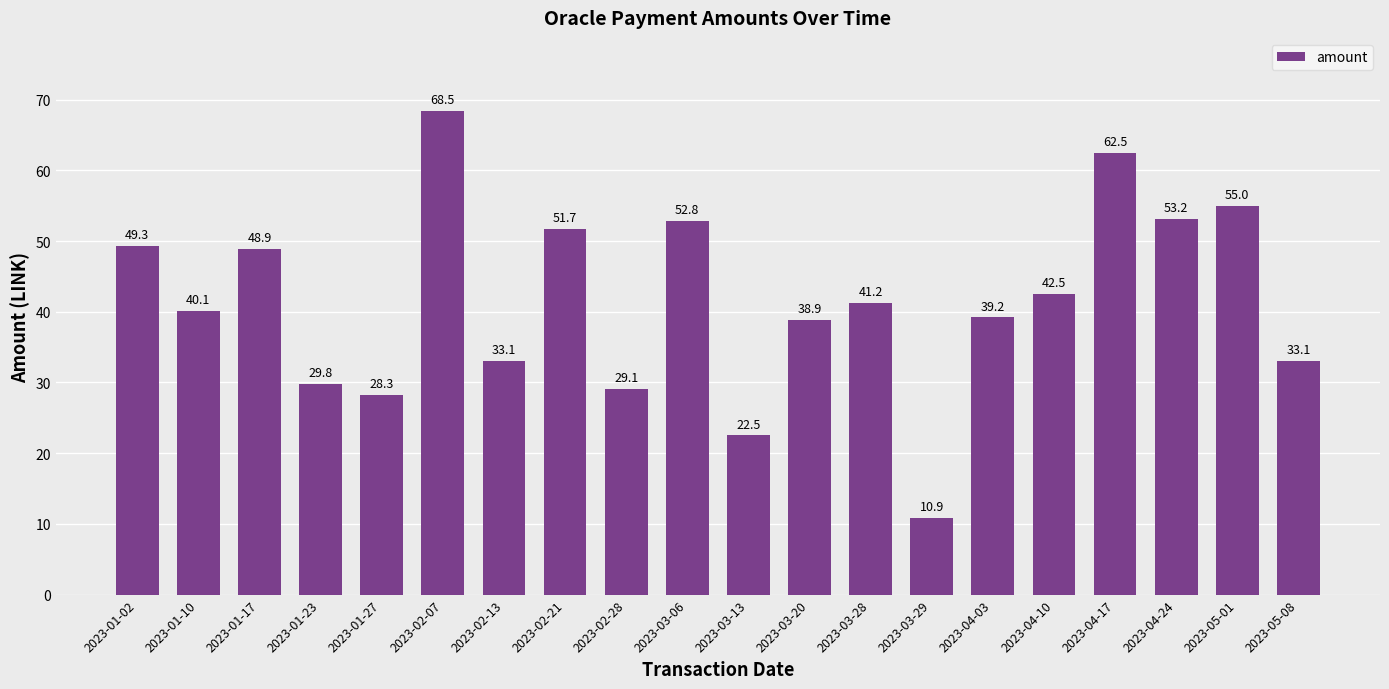

What is the label of the 13th bar from the left?

2023-03-28